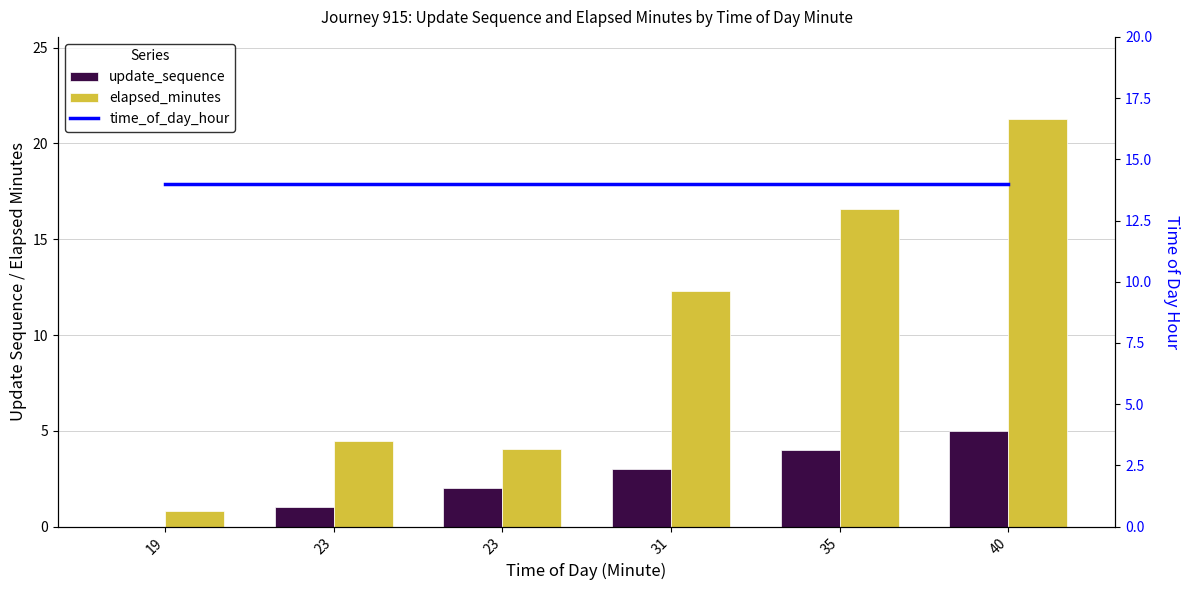

What is the sum of all update_sequence values?

15.0